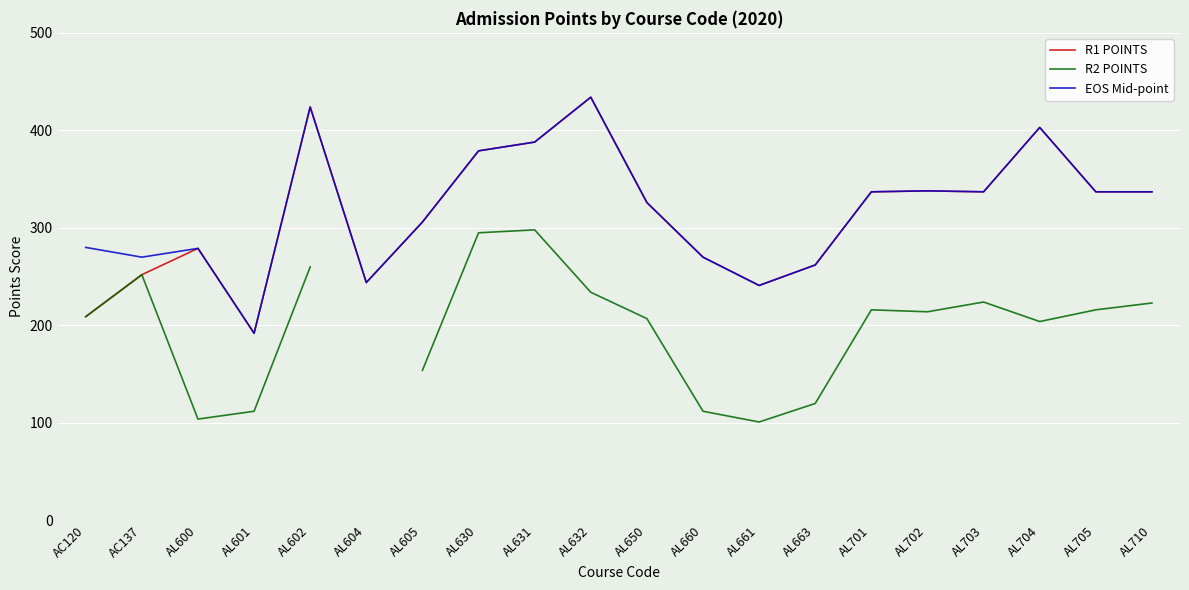

True or false: R1 POINTS and EOS Mid-point cross at least once.

False